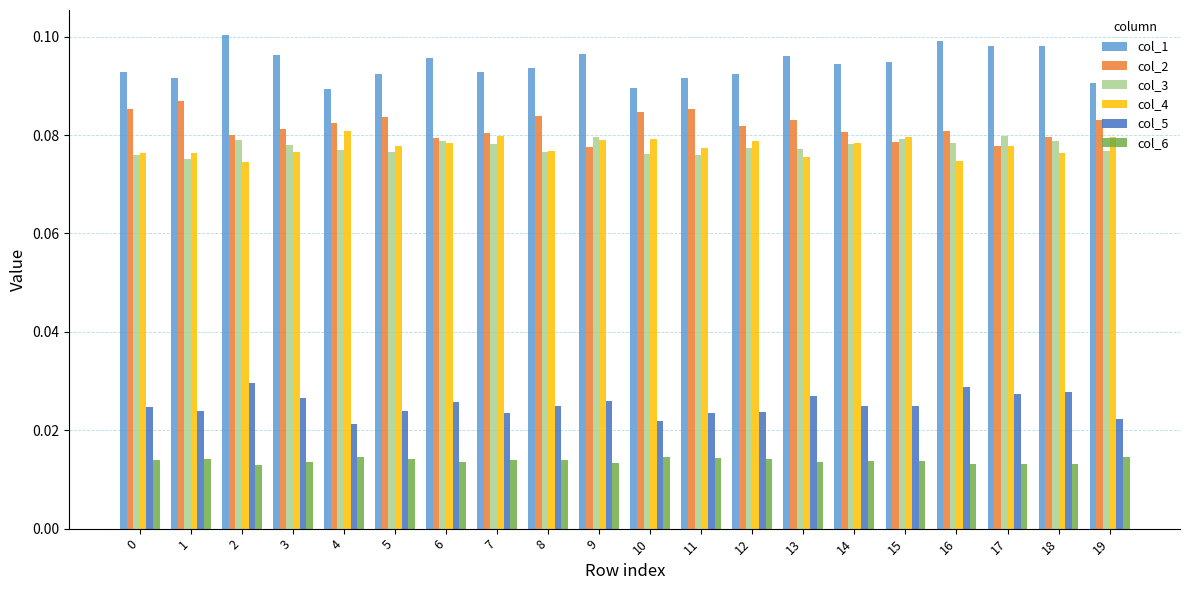

At how many categories does at least one series exceed 0?

20